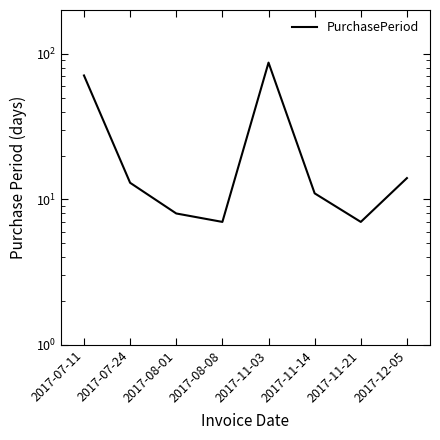

What is the change in value from 2017-07-24 to 2017-12-05?

+1